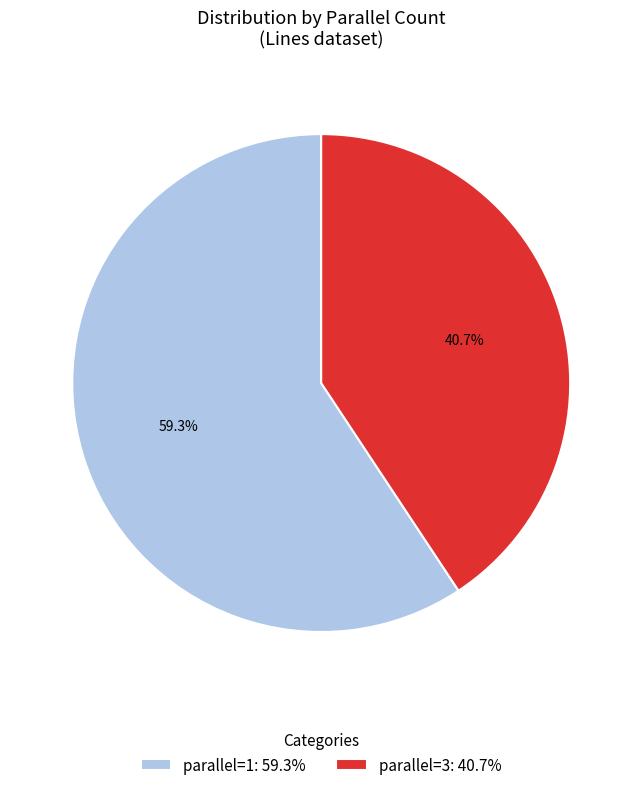

What percentage is the parallel=1 slice, to the nearest percent?

59%